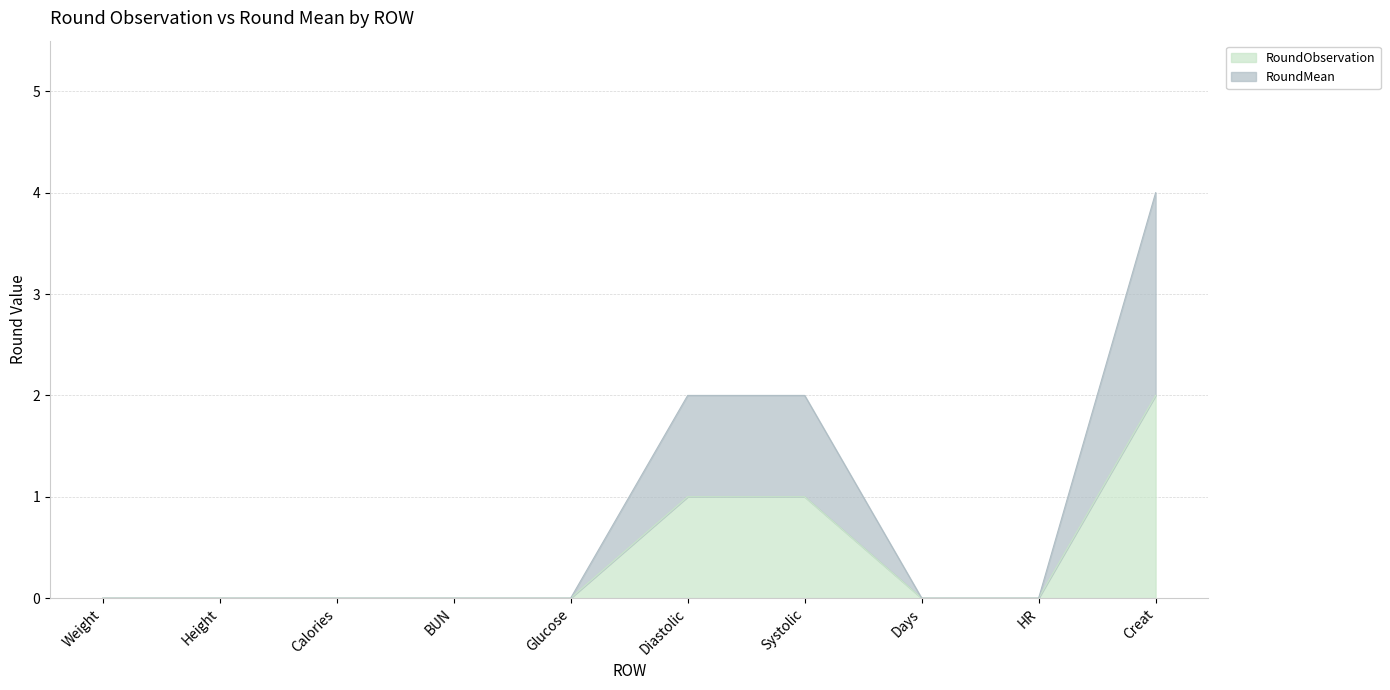

Which series has the largest total across all categories?

RoundMean